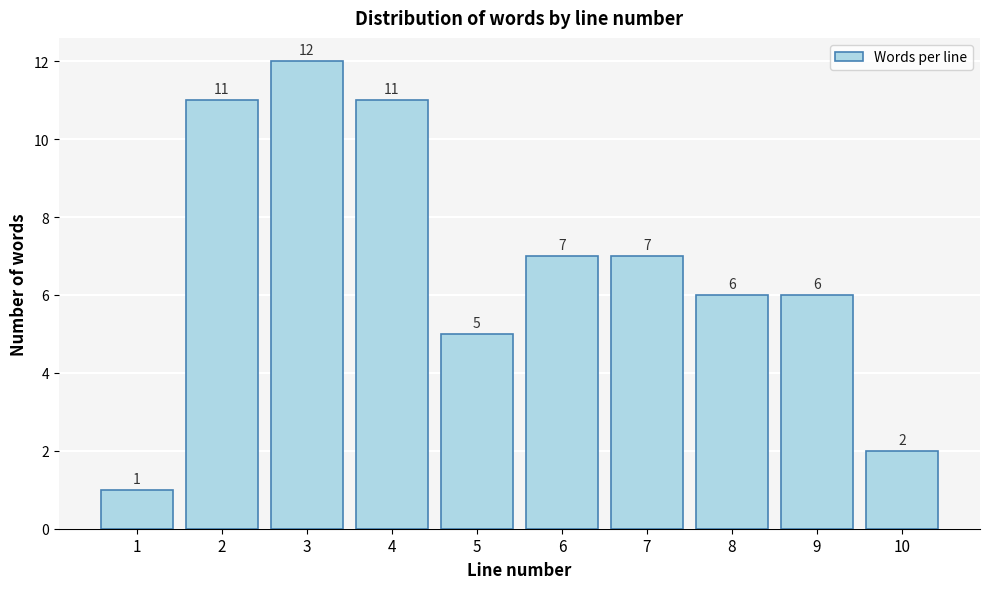

What is the height of the bar covering 1.5 to 2.5 on the x-axis?

11